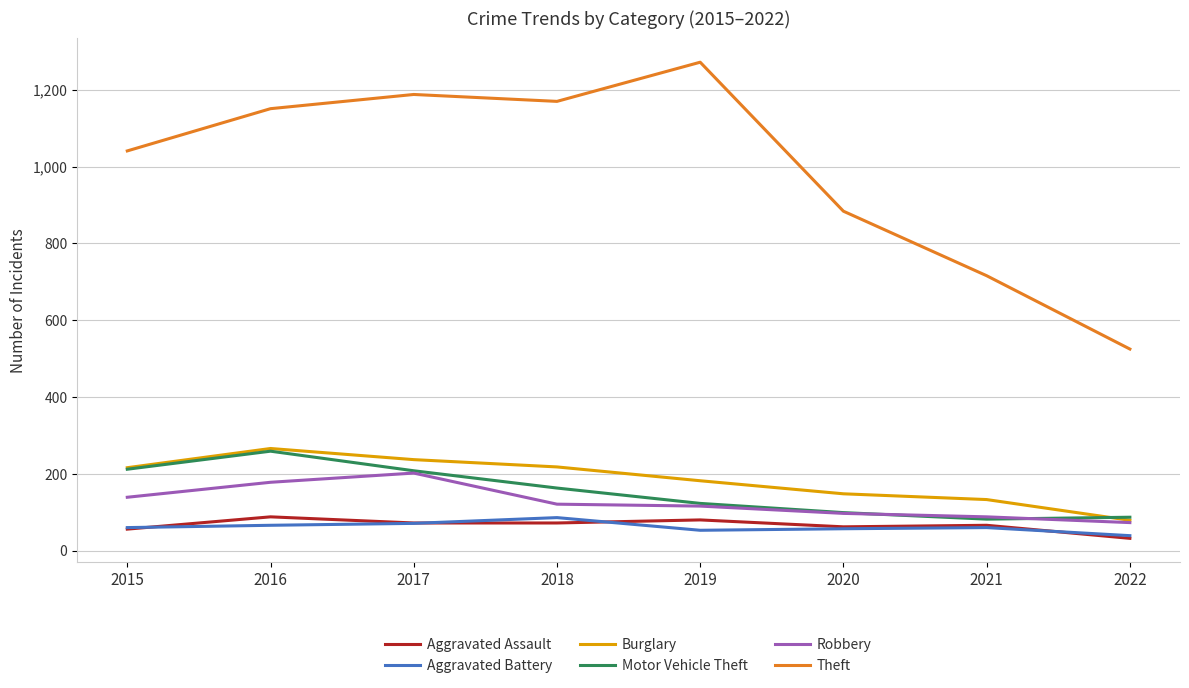

What is the minimum value shown in the chart?

32